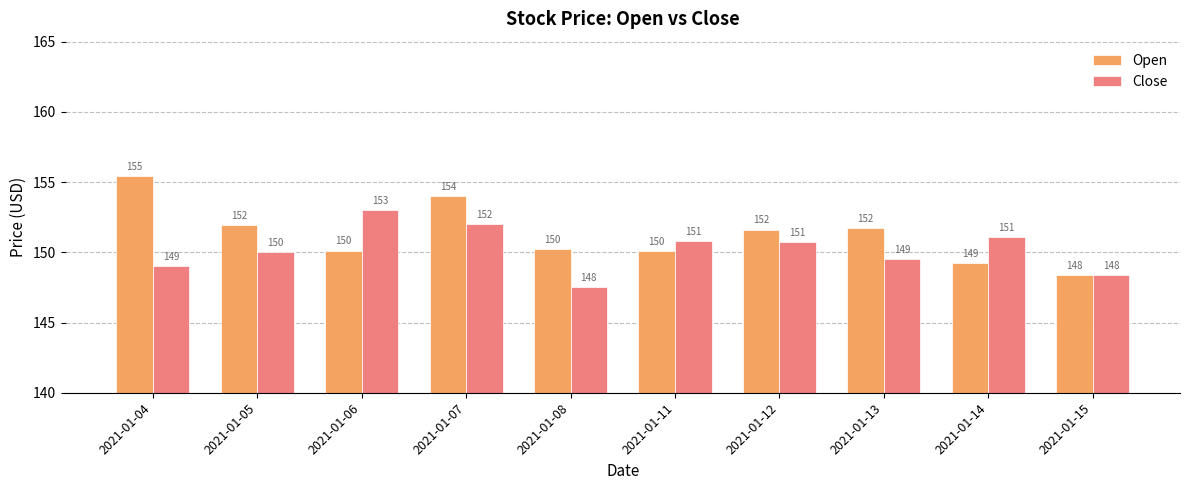

What is the minimum value shown in the chart?

147.5